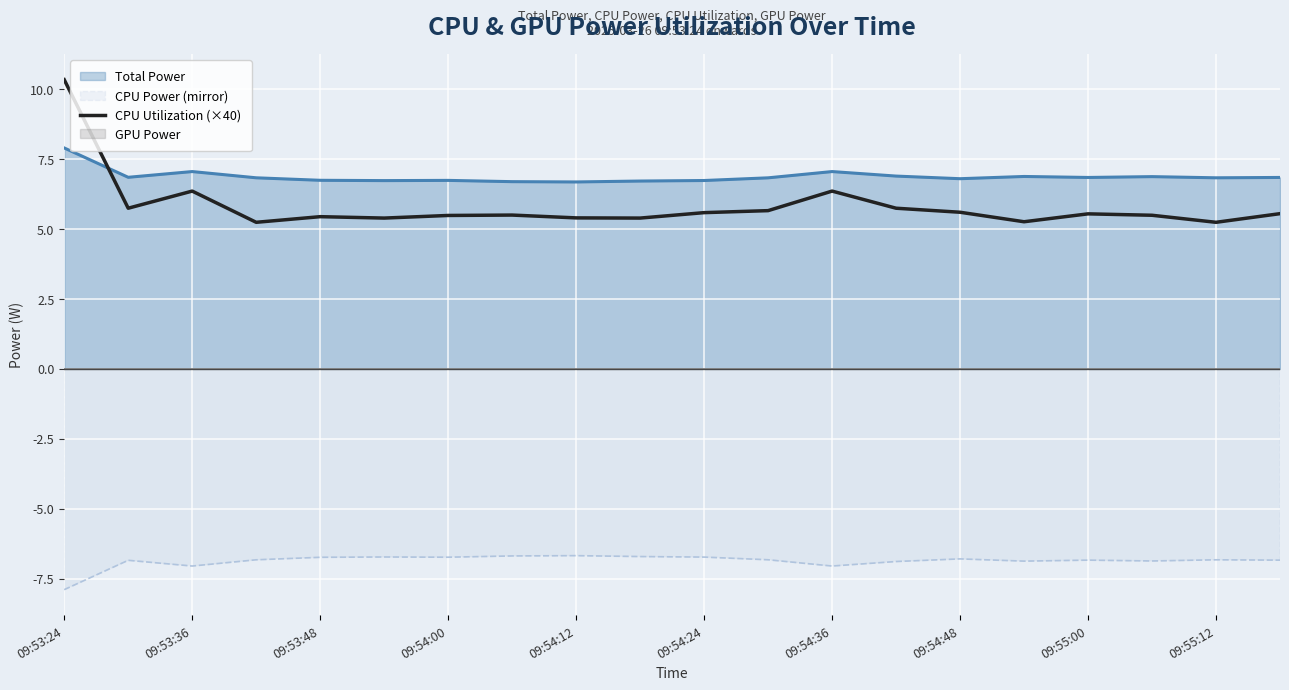

What value does the data have at 15?

5.3